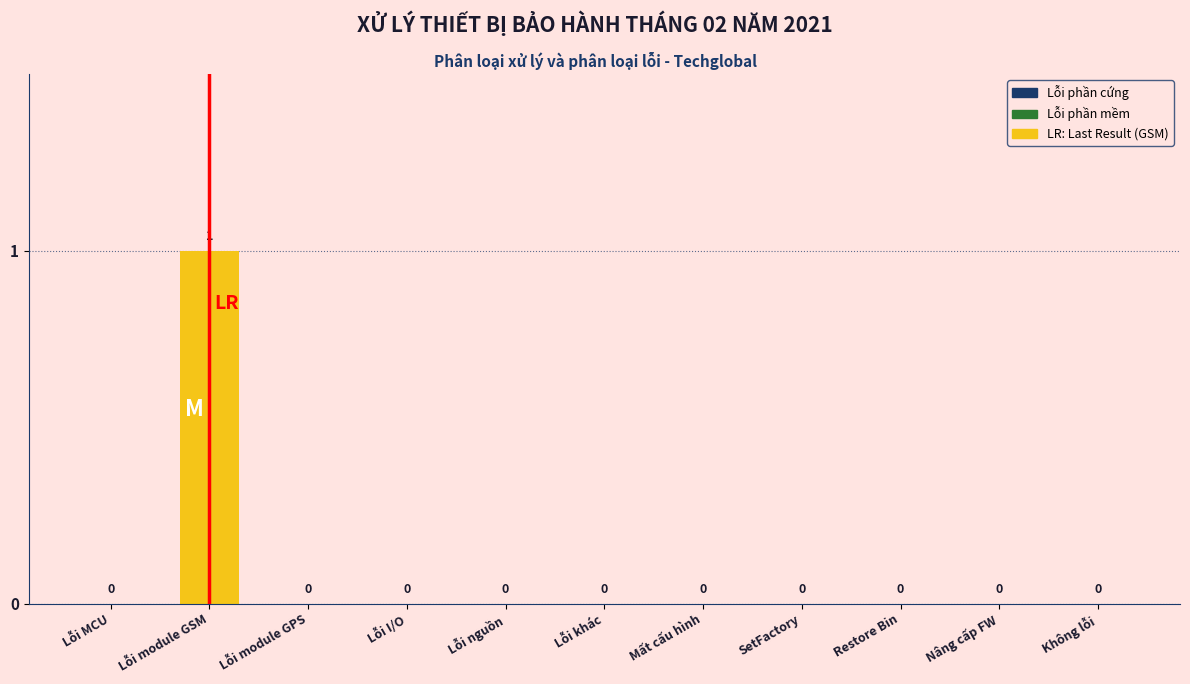

Reading right to left, transcribe all the data shown in this chart.

Không lỗi=0	Nâng cấp FW=0	Restore Bin=0	SetFactory=0	Mất cấu hình=0	Lỗi khác=0	Lỗi nguồn=0	Lỗi I/O=0	Lỗi module GPS=0	Lỗi module GSM=1	Lỗi MCU=0